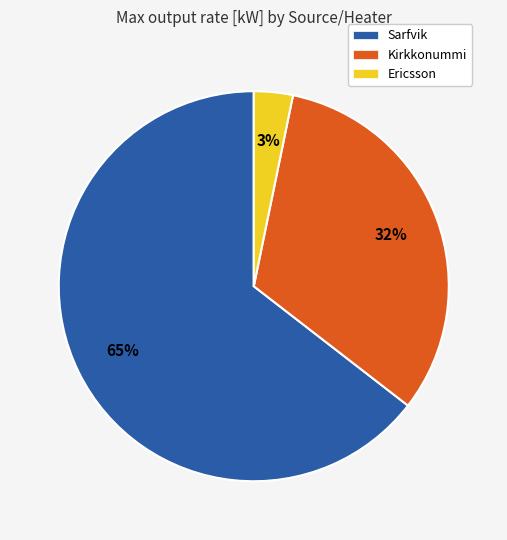

What percentage is the Kirkkonummi slice, to the nearest percent?

32%